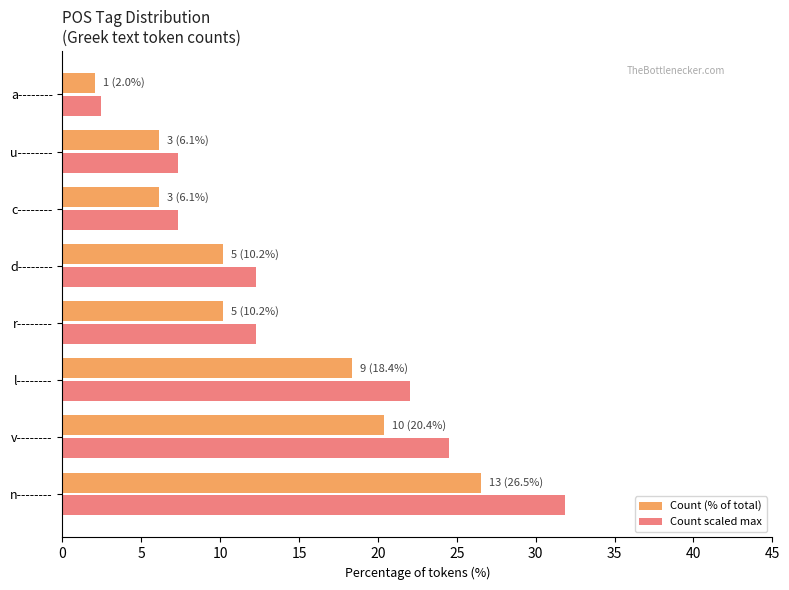

How many data points in Count scaled max are above 12?

5